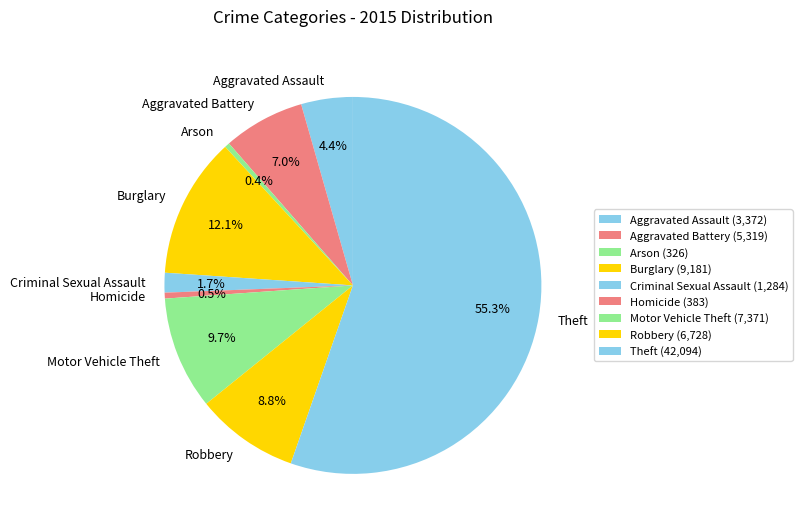

Combined, what portion of the pie is Burglary and Aggravated Assault?

16.5%